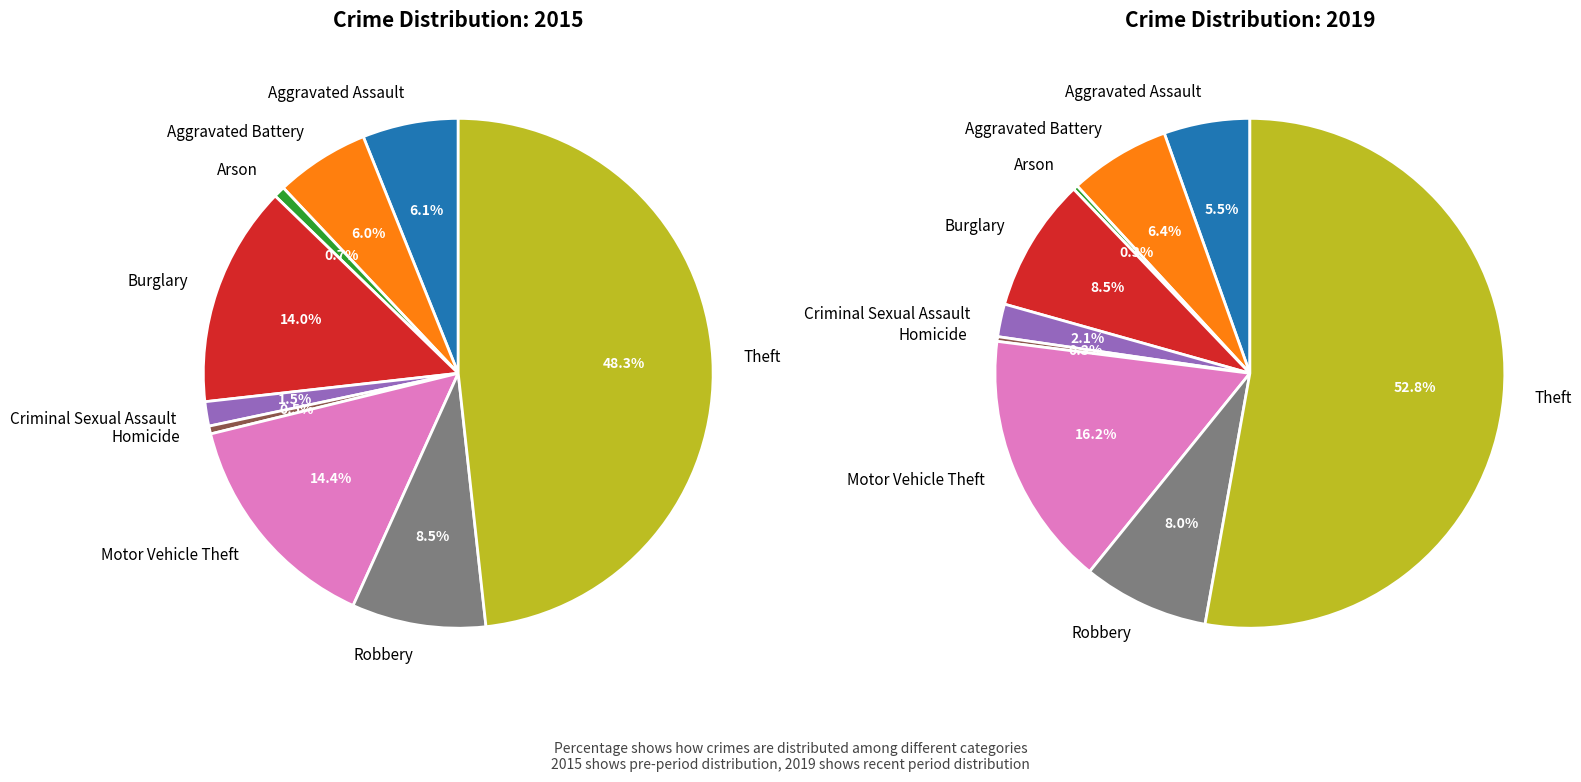

Count the number of slices in the pie.

9